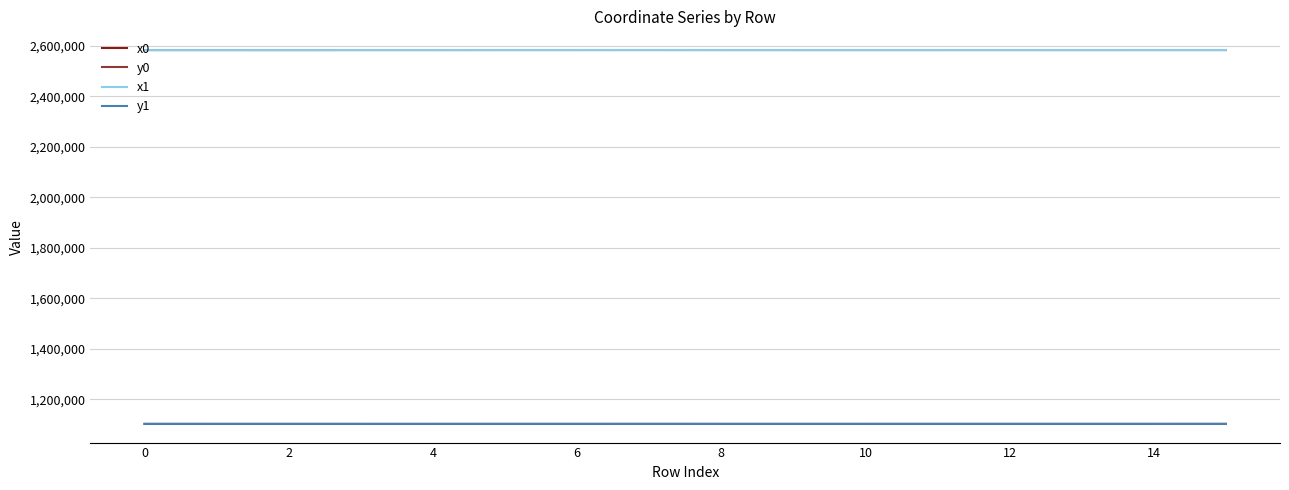

True or false: x0 and y0 intersect in this chart.

False